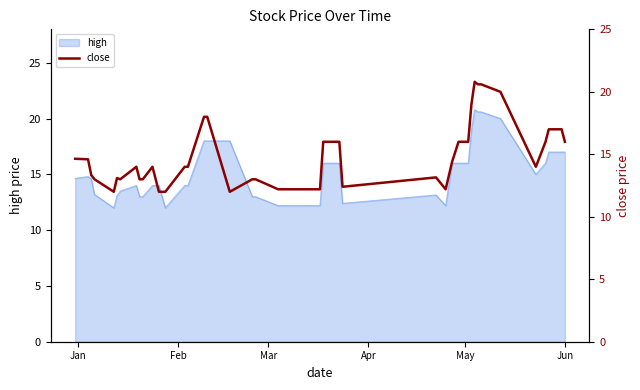

How many interior local peaks (higher than both neighbors) does the data have?

5